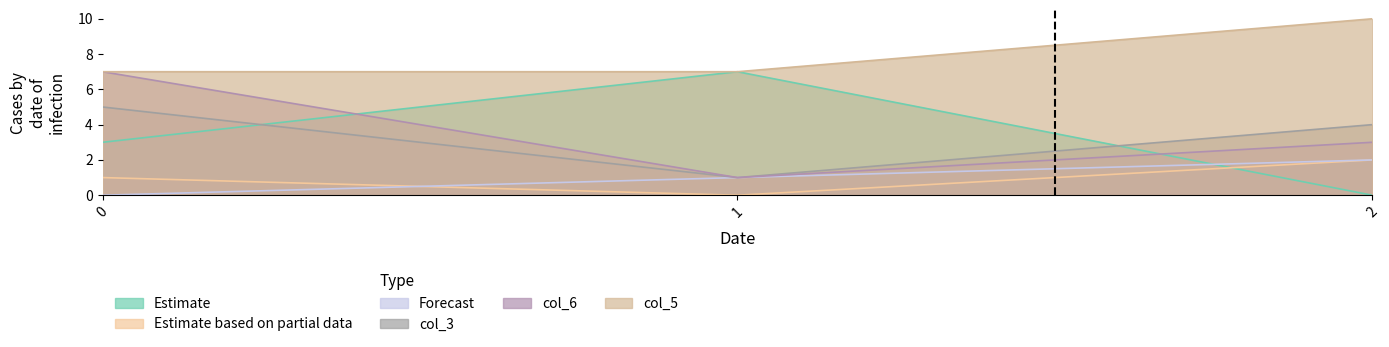

What is the spread (max minus min) of values at 1?

7